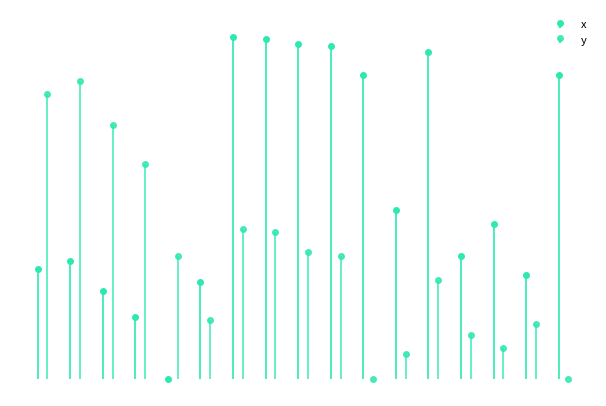

What is the sum of the y values at 9 and 15?

52.7